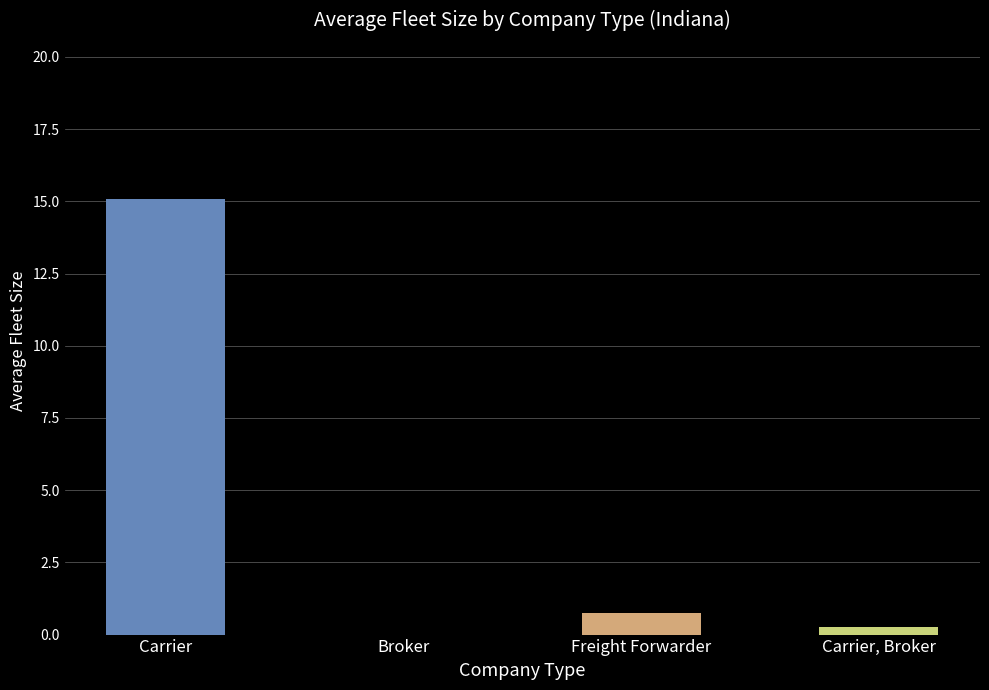

What is the change in value from Carrier to Broker?

-15.1